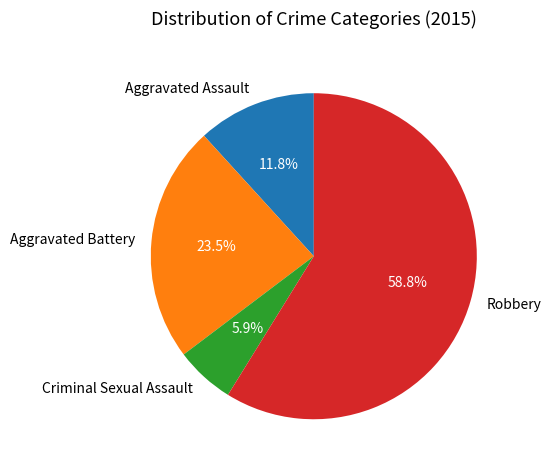

Which category accounts for the majority?

Robbery